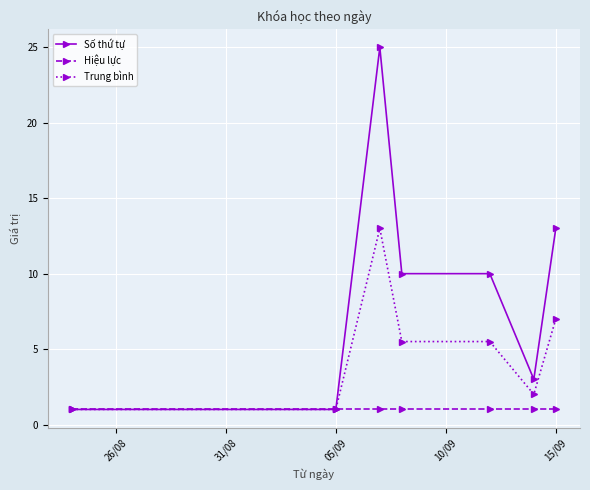

What is the value of the Hiệu lực point at the 1st from the left?

1.0